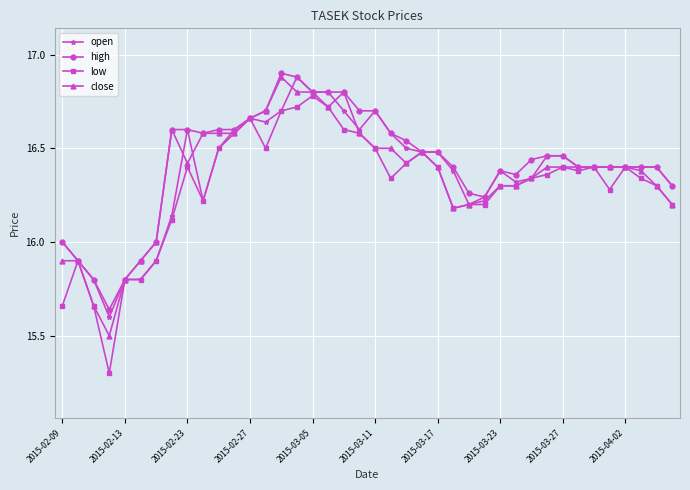

True or false: close has more than 0 points higher than both neighbors.

True